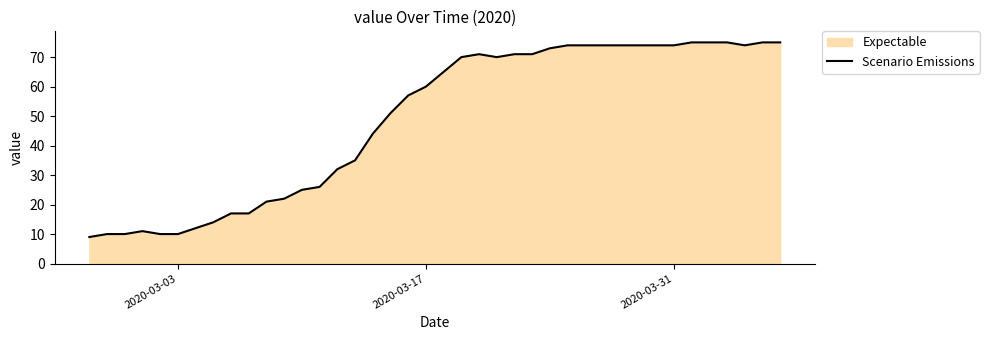

What is the maximum value shown in the chart?

75